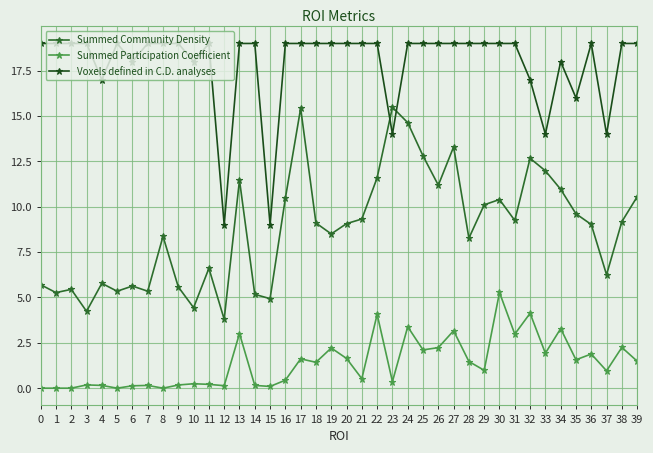

What is the minimum value for Voxels defined in C.D. analyses?

9.0